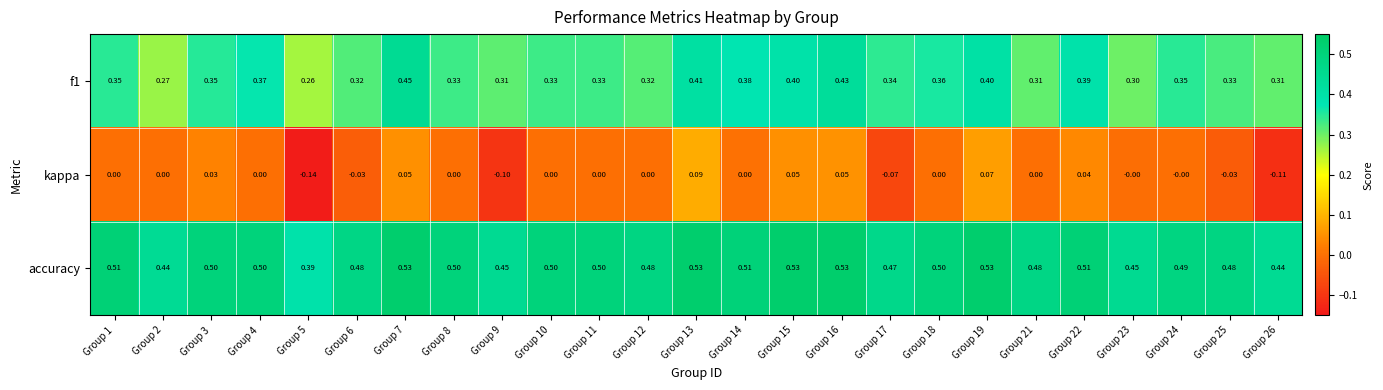

Between Group 13 and Group 16, which series saw the biggest shift?

kappa